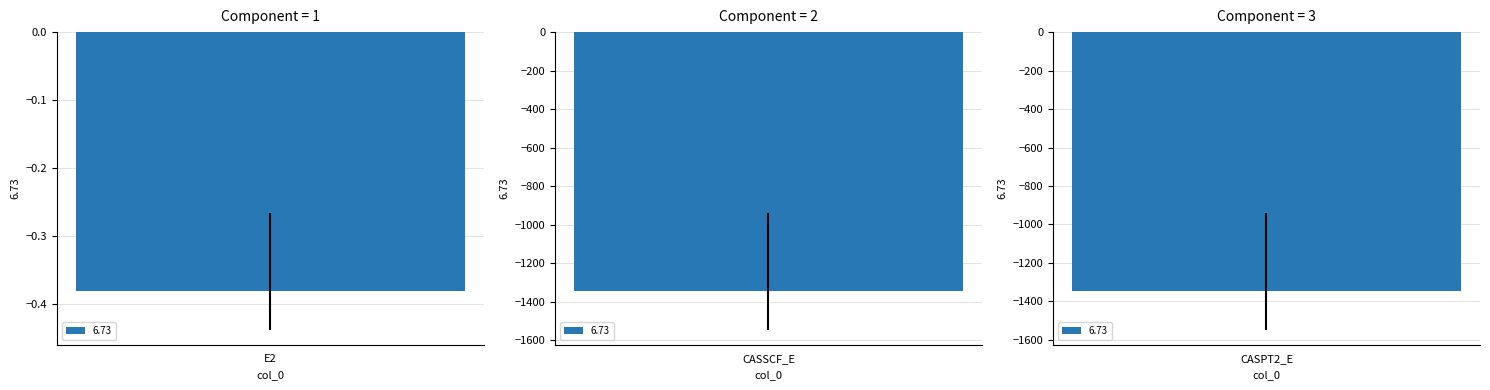

At which label is the value closest to -673?

CASSCF_E